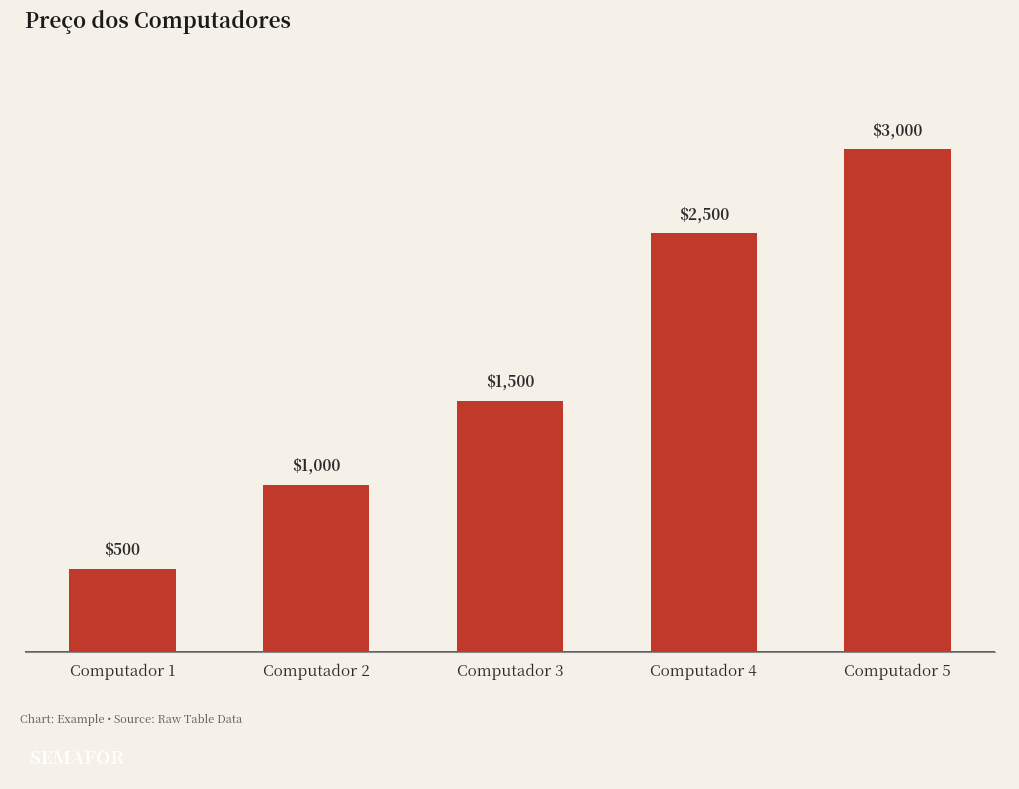

What is the approximate value at Computador 1?

500